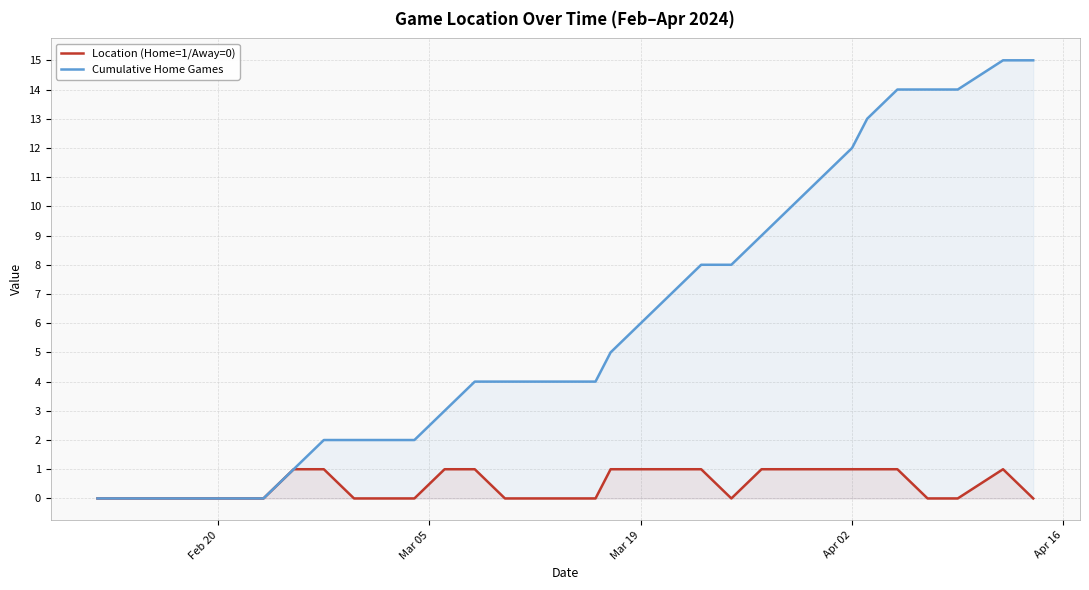

Which series has the widest spread of values?

Cumulative Home Games